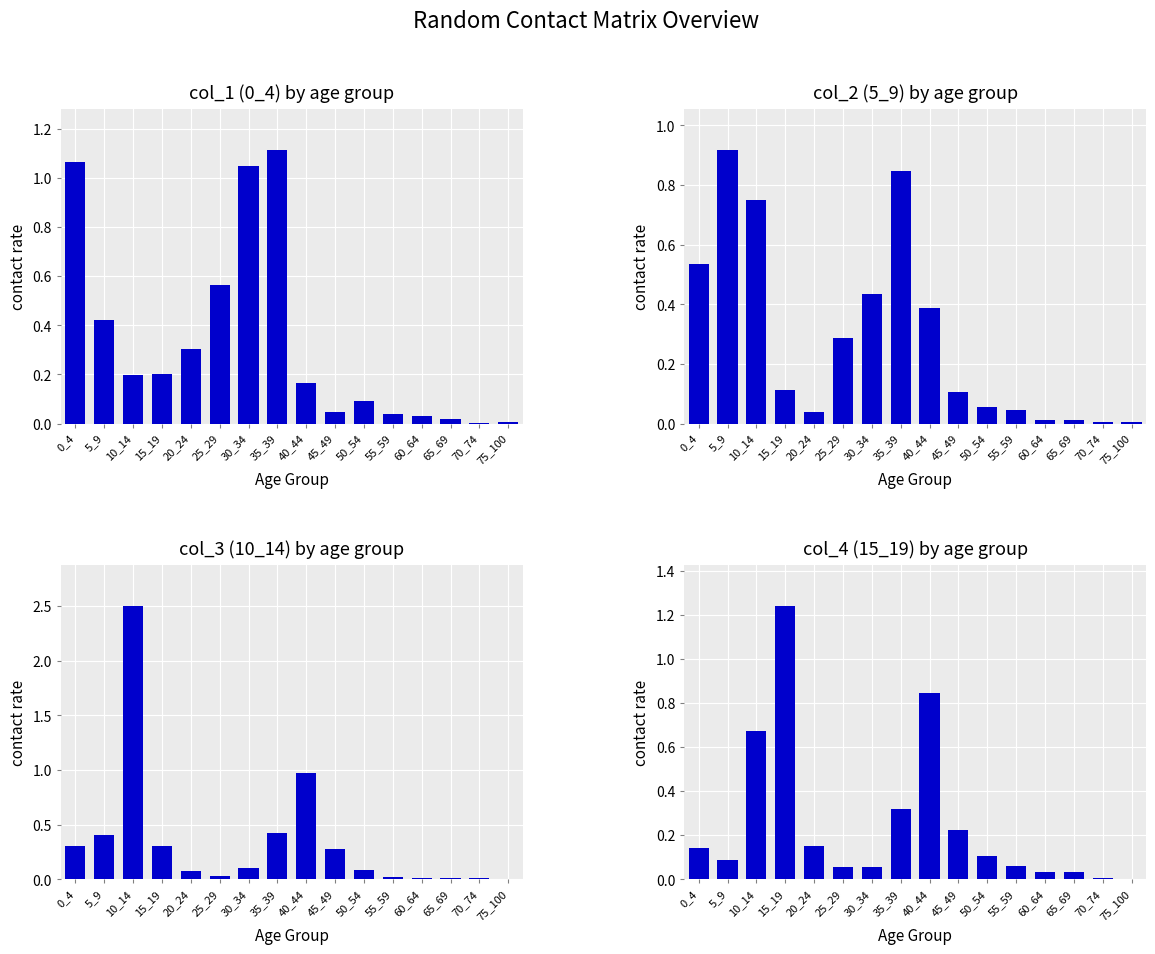

Rank the series by their average value, from highest to lowest.

col_3, col_1, col_2, col_4